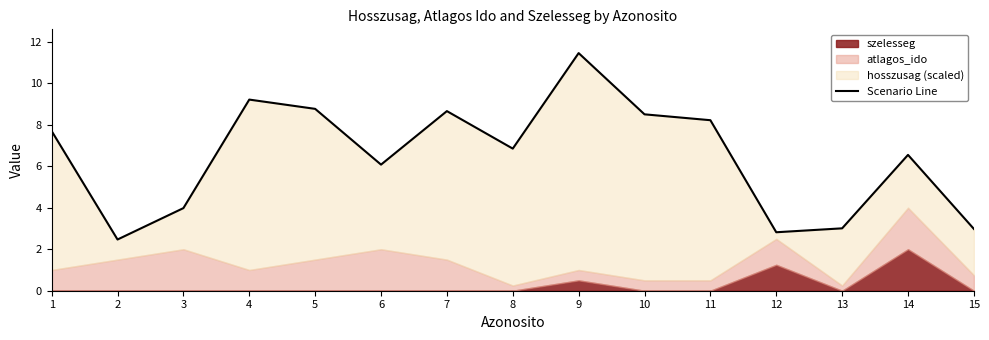

What is the average value?

6.5